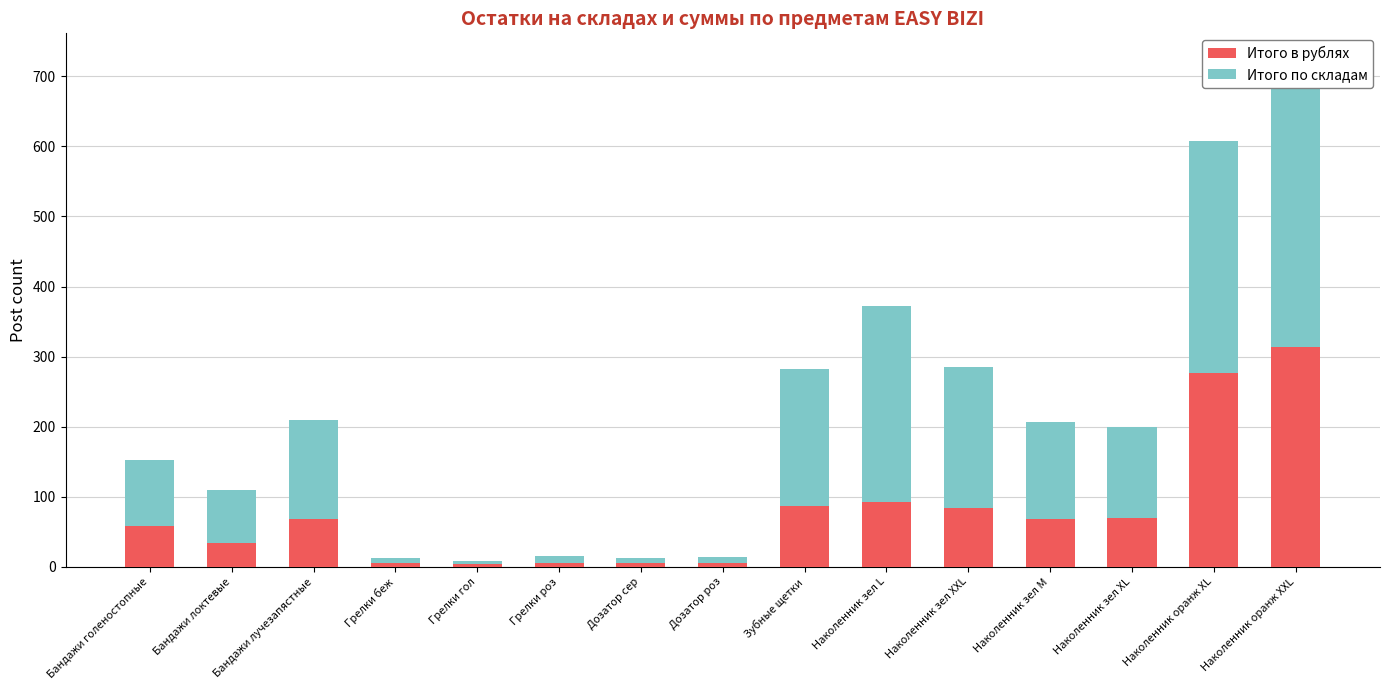

What is the average value of the Итого в рублях series?

78.7